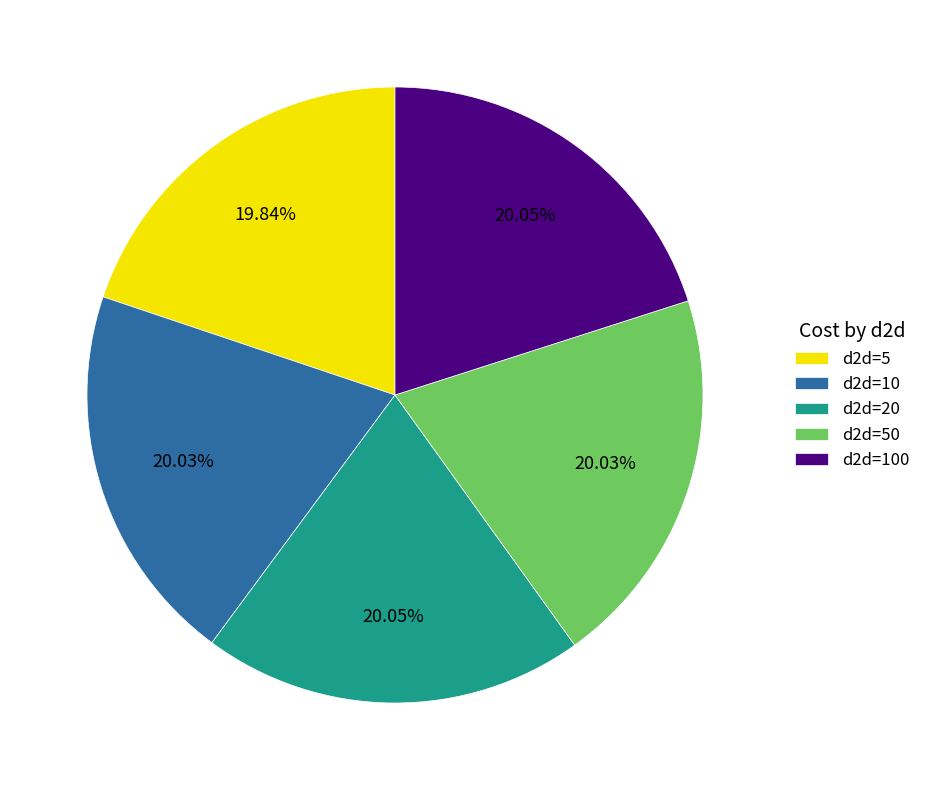

What percentage is the d2d=5 slice, to the nearest percent?

20%